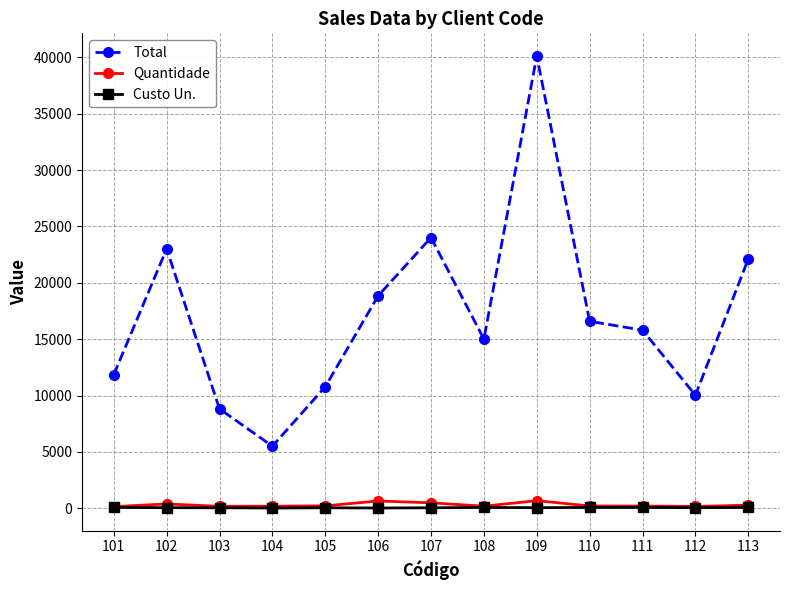

How many categories are shown in the chart?

13